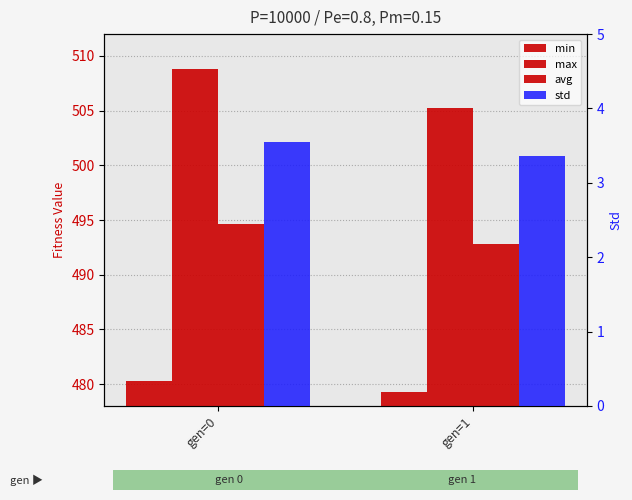

What are all the series names shown in the legend?

min, max, avg, std